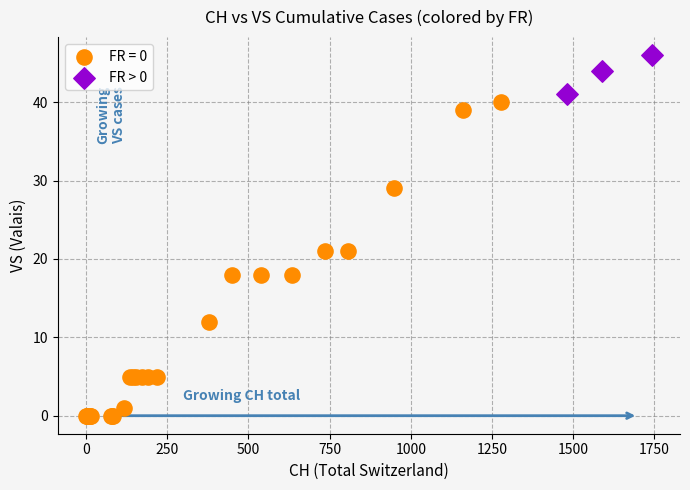

Which series has the largest Y range (max minus min)?

FR = 0